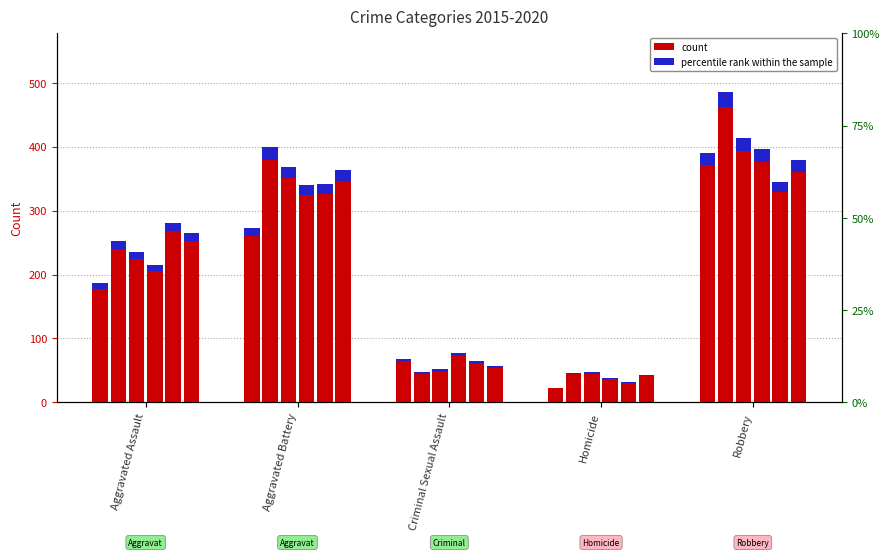

How many groups of bars are there?

5